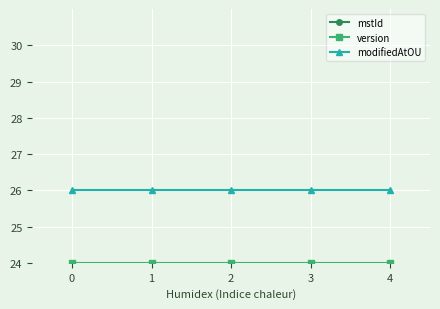

Between 3 and 0, which is larger?

3